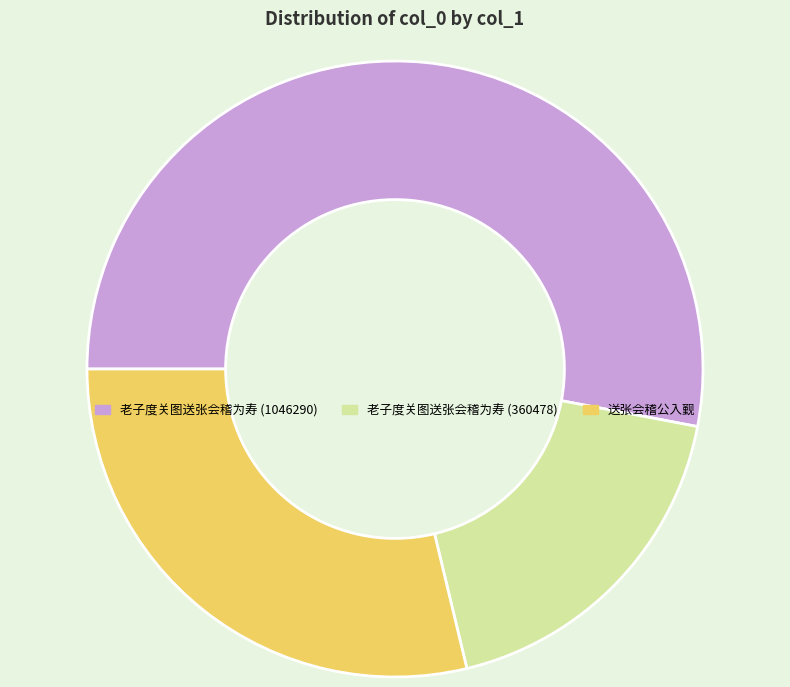

Is it true that 送张会稽公入觐 is 29% of the pie?

True